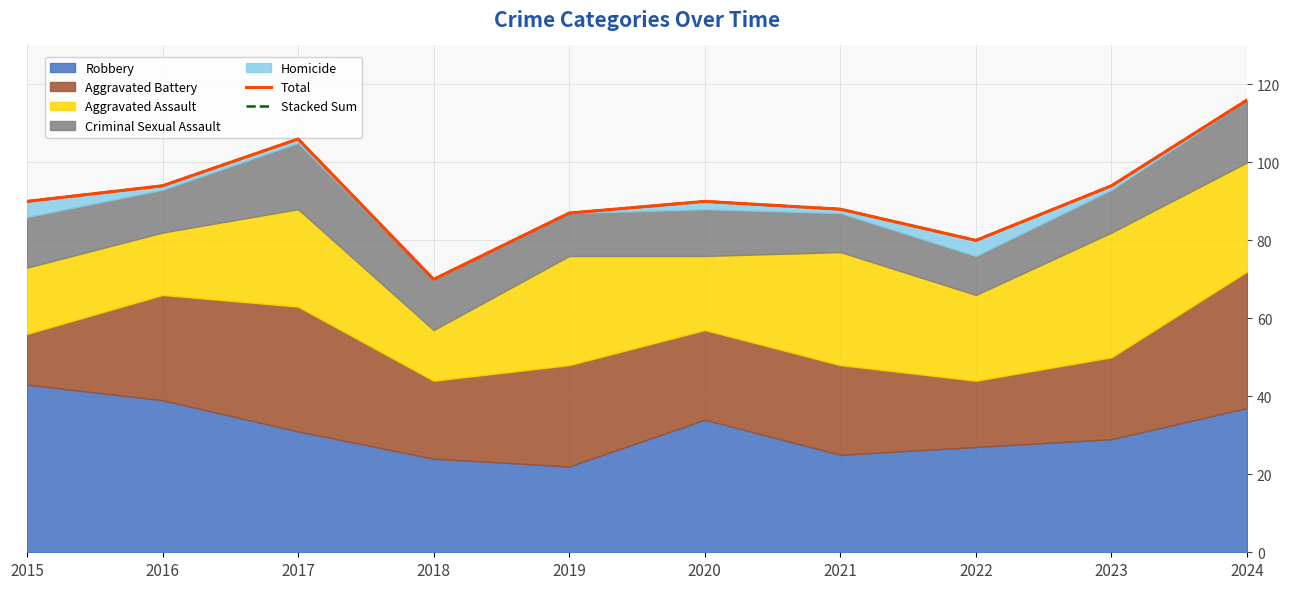

True or false: Total and Stacked Sum cross at least once.

False